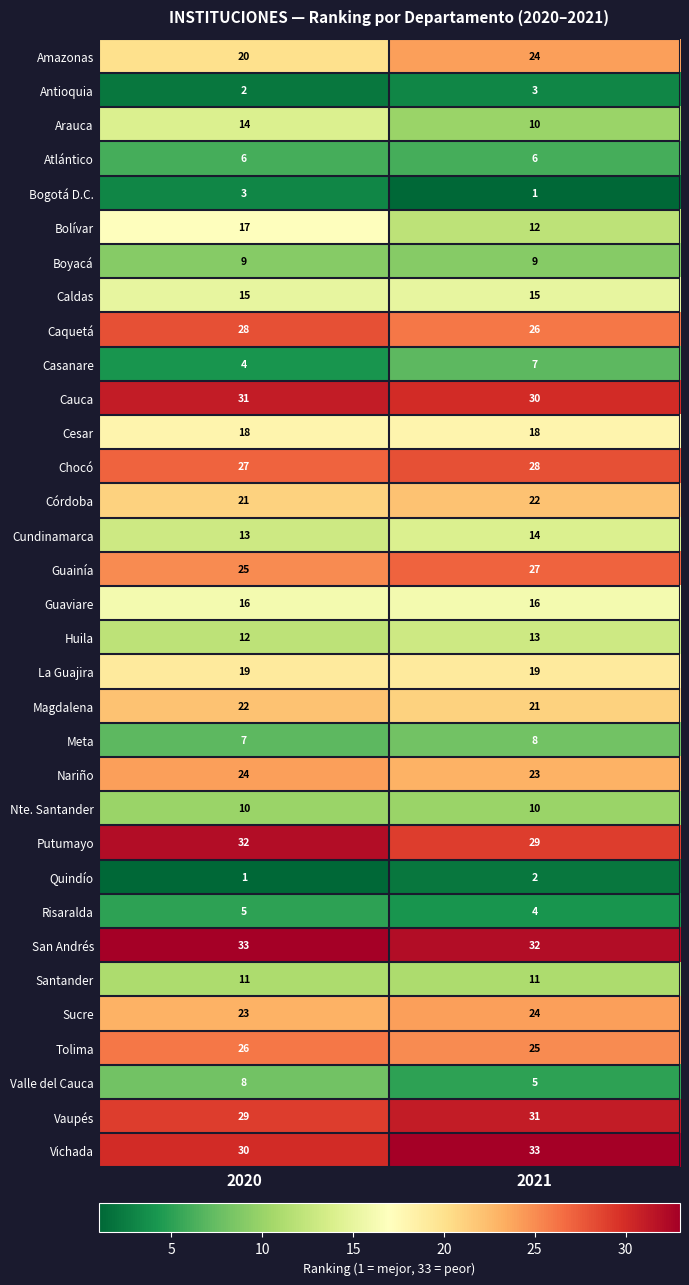

The Quindío series shows 1 at 2020. True or false?

True